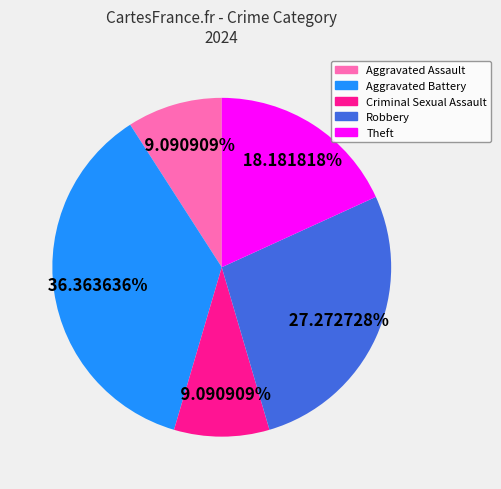

Approximately how many times larger is the value at Robbery compared to Criminal Sexual Assault?

3.0